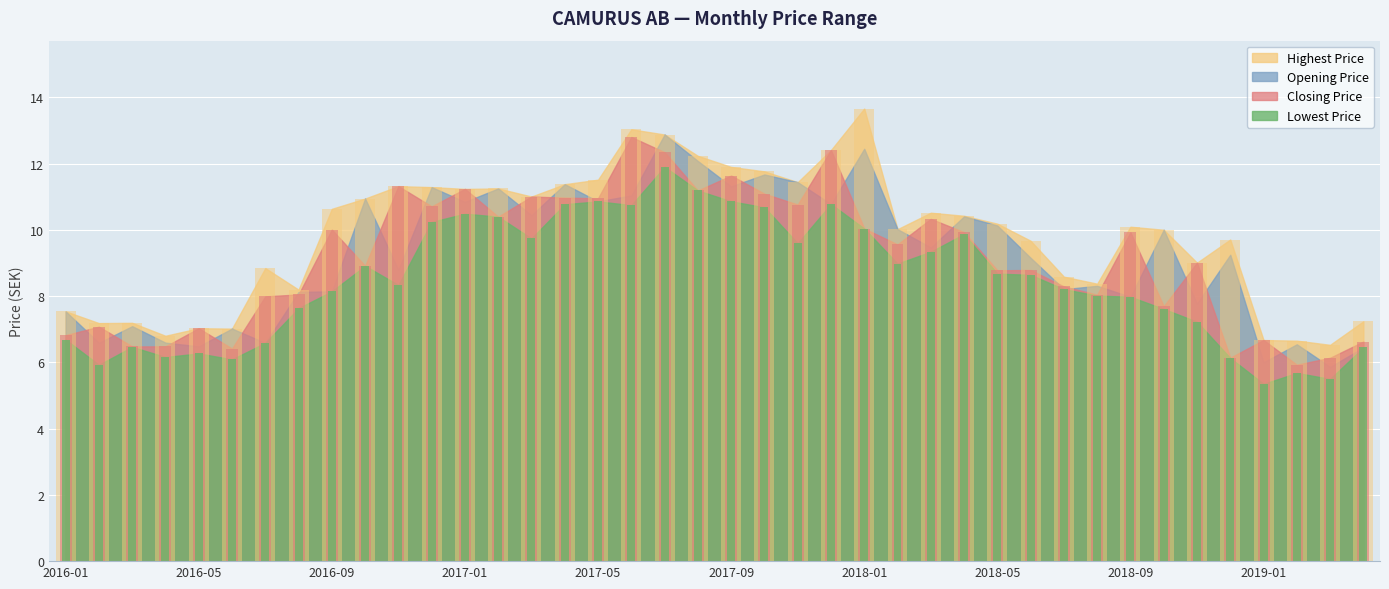

Which series has the largest total across all categories?

Highest Price